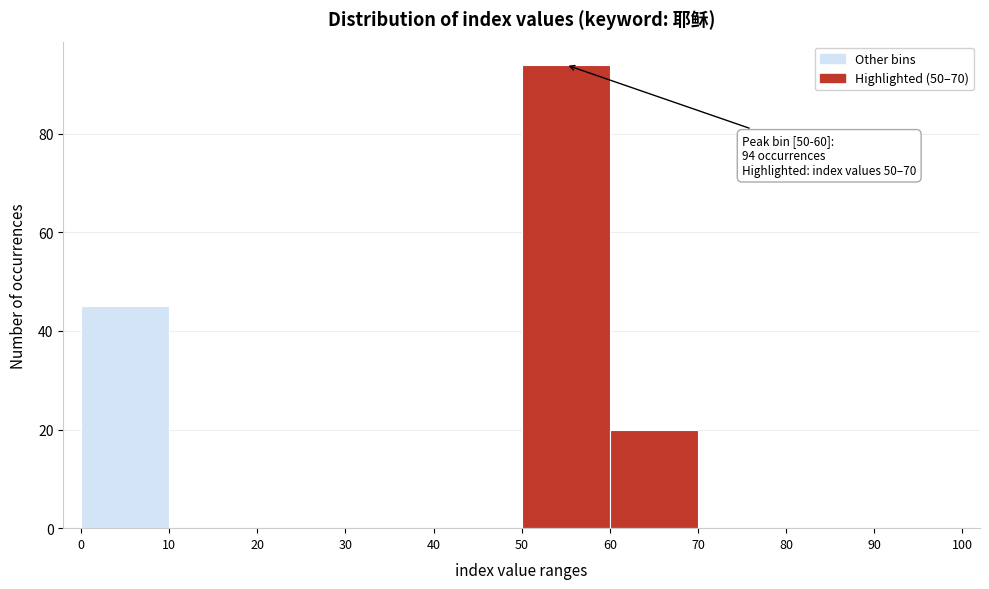

Over which range of the x-axis is the bar tallest?

50 to 60